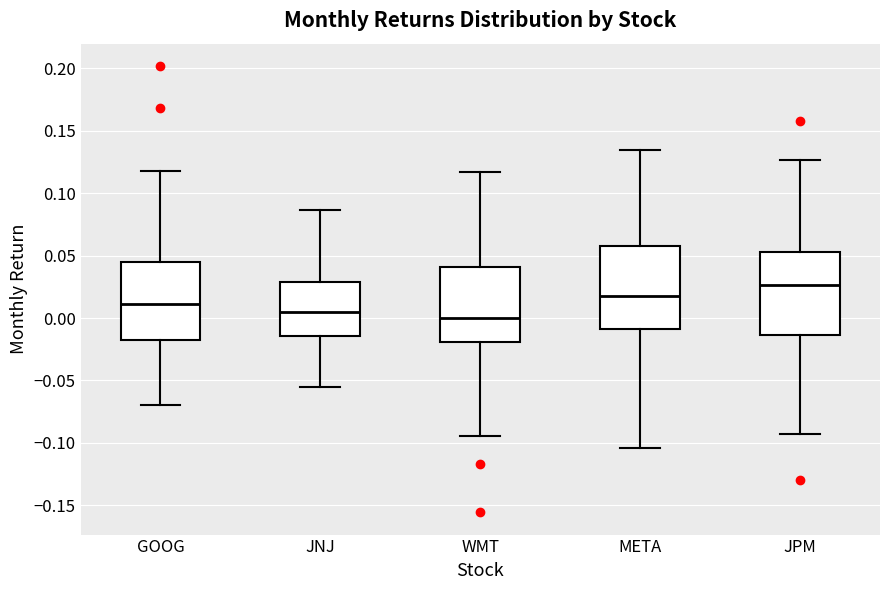

Reading left to right, read every box against the y-axis: the position of its median line, the range the box covers, and the ends of its whiskers. The values are not printed on the chart, so give them approximately, as read against the axis.

GOOG: median 0.010, box -0.015 to 0.045, whiskers -0.070 to 0.120
JNJ: median 0.005, box -0.015 to 0.030, whiskers -0.055 to 0.085
WMT: median 0.000, box -0.020 to 0.040, whiskers -0.095 to 0.115
META: median 0.015, box -0.010 to 0.060, whiskers -0.105 to 0.135
JPM: median 0.025, box -0.015 to 0.055, whiskers -0.095 to 0.125